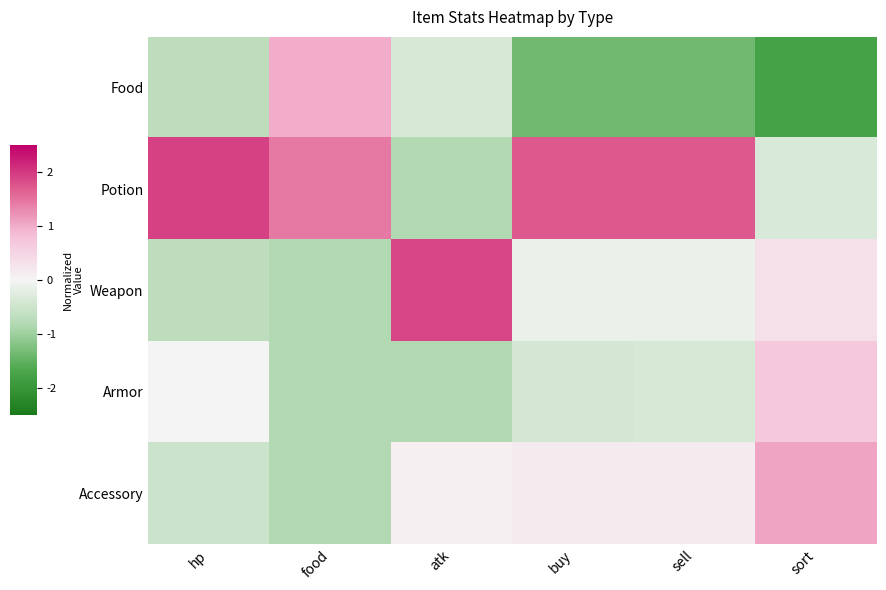

Which series has the widest spread of values?

Food